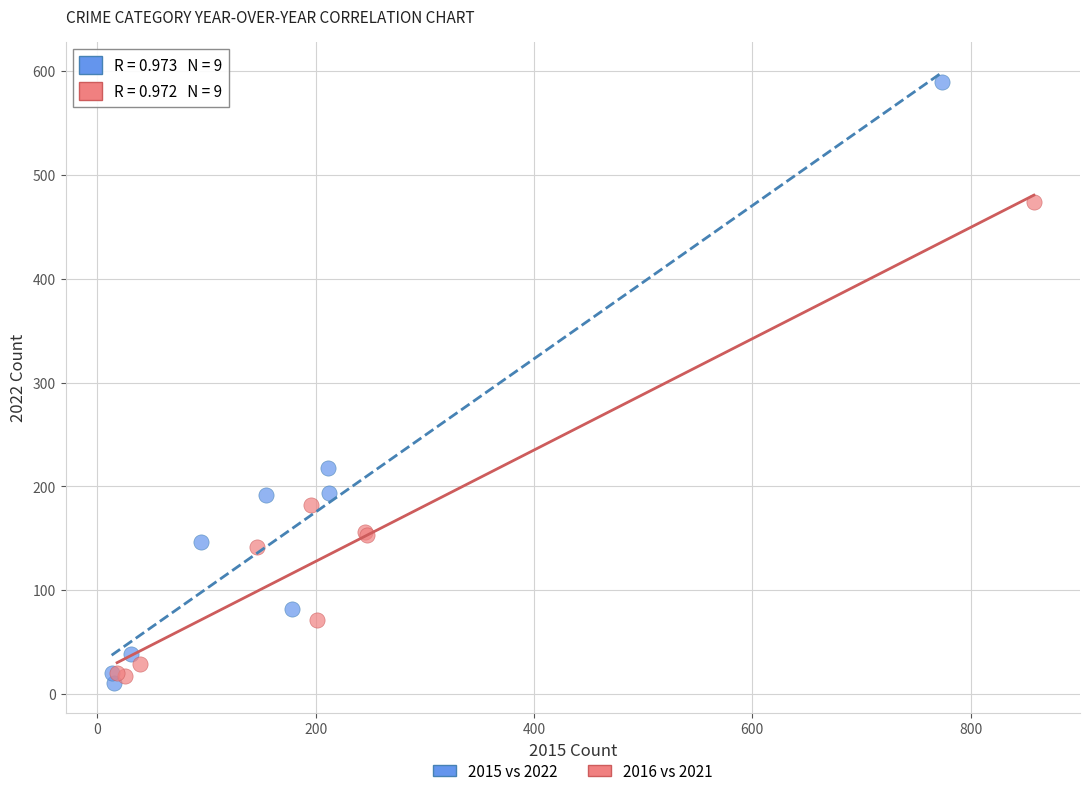

Which series has the widest spread of Y values?

2015 vs 2022